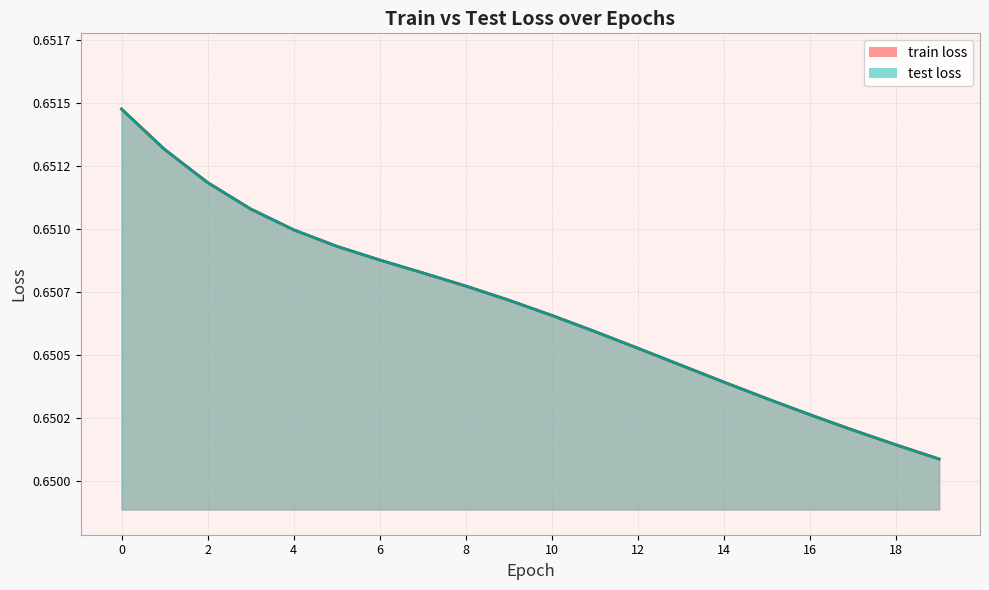

True or false: test loss and train loss cross at least once.

False